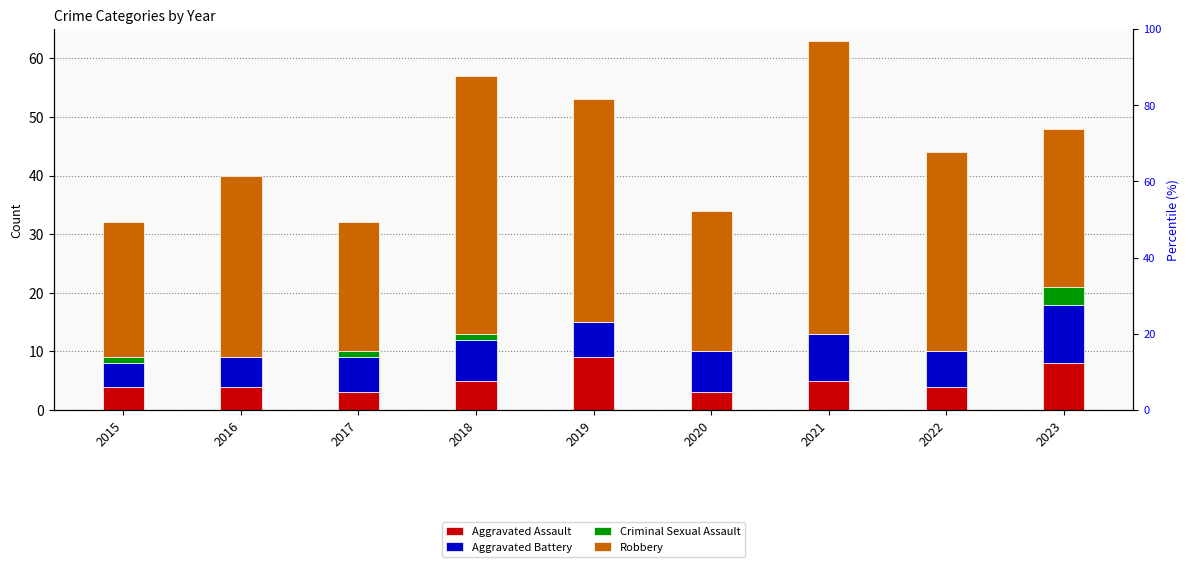

At which label does Aggravated Assault reach its peak?

2019